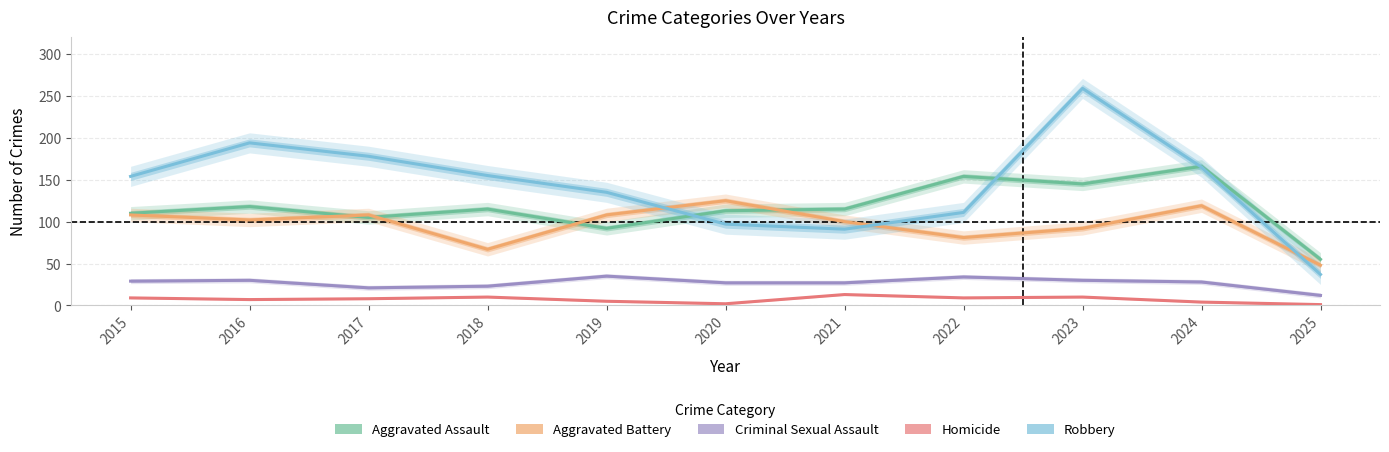

At how many categories does at least one series exceed 232?

1